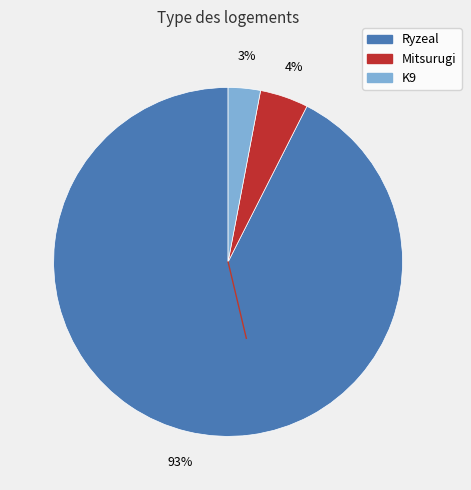

Does Mitsurugi represent more than half of the total?

No